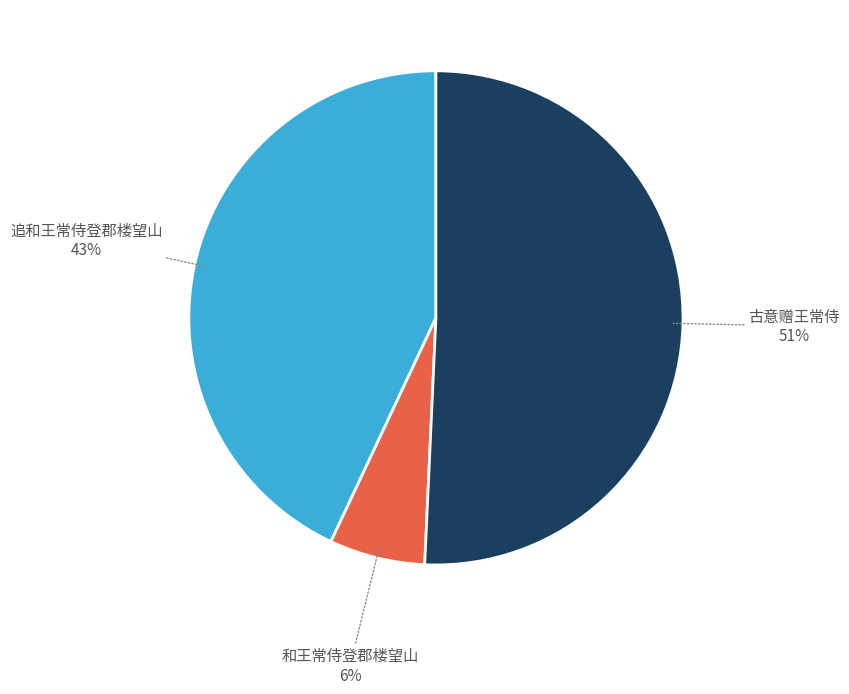

How many slices are in this pie chart?

3